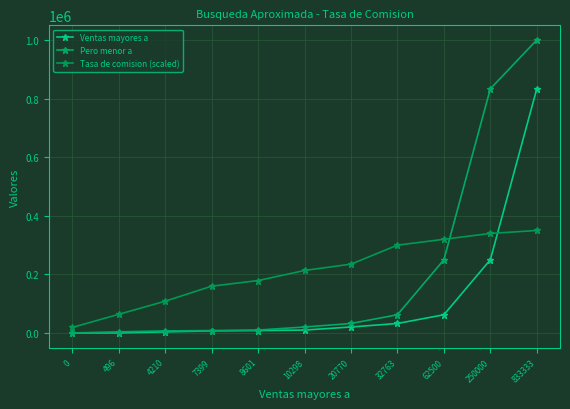

What is the value of the Tasa de comision (scaled) point at the 4th from the left?

160000.0